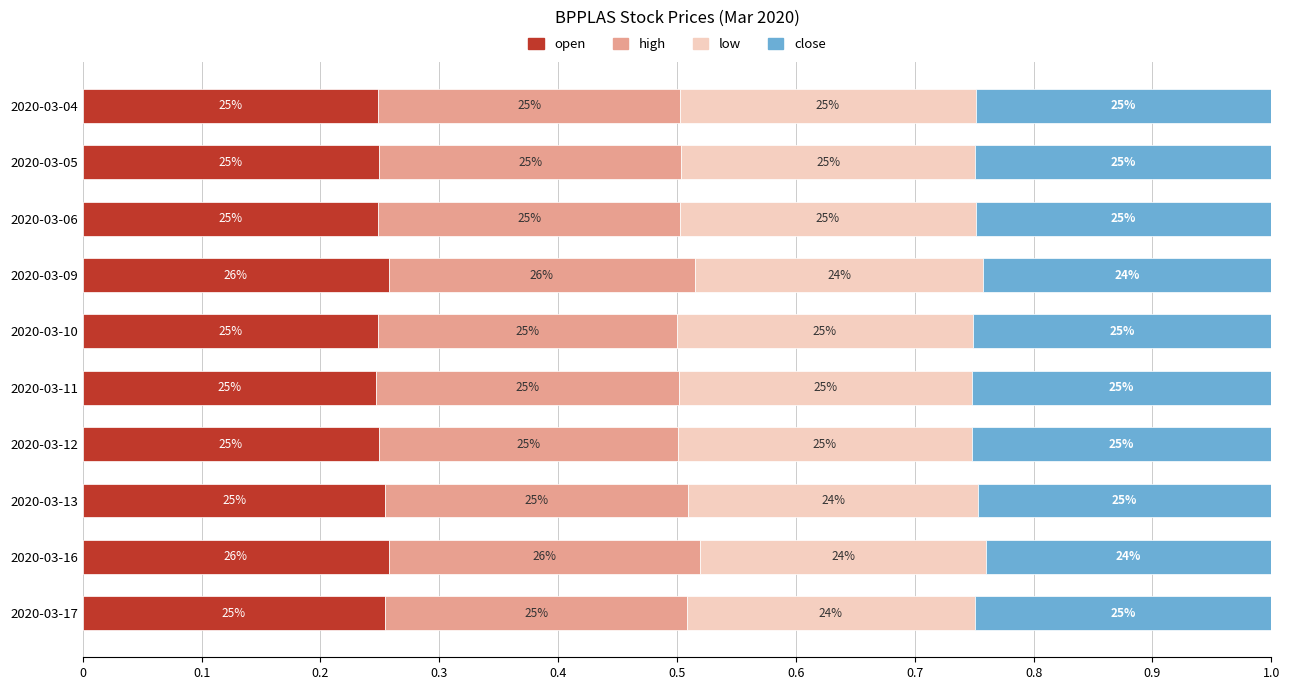

What are all the series names shown in the legend?

open, high, low, close